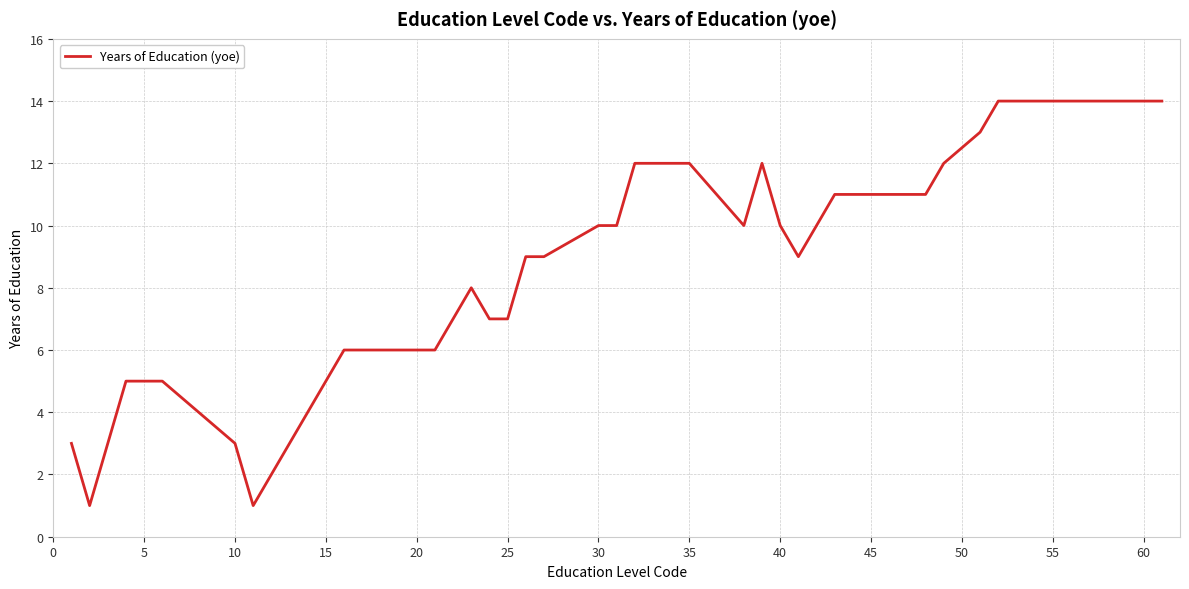

What is the difference between the maximum and minimum values?

13